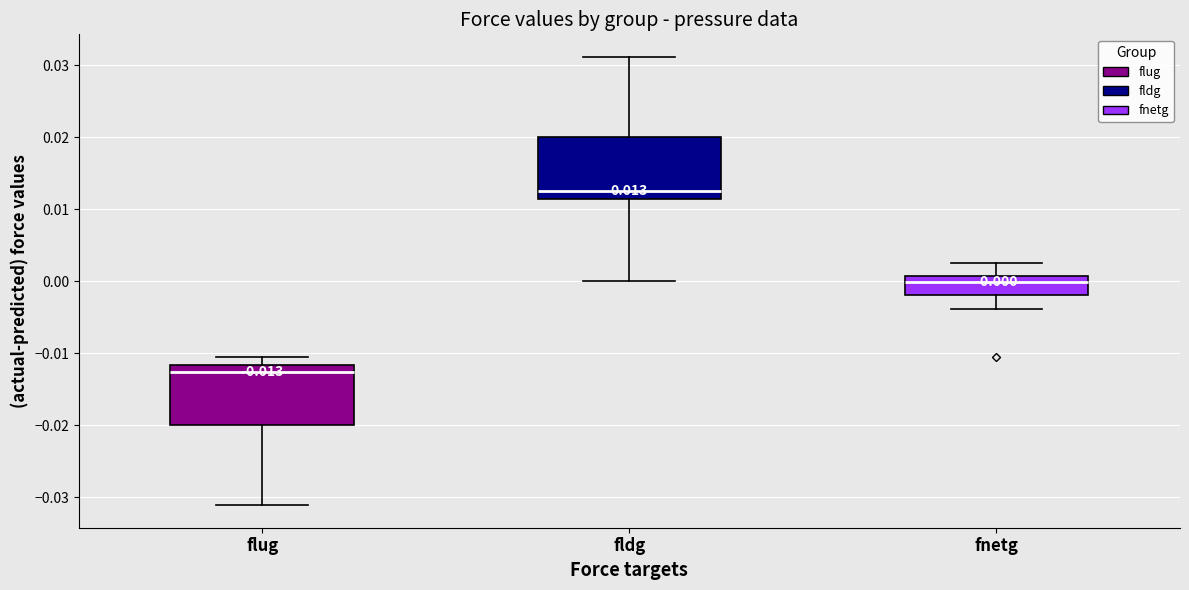

Which box's median line is the highest?

fldg